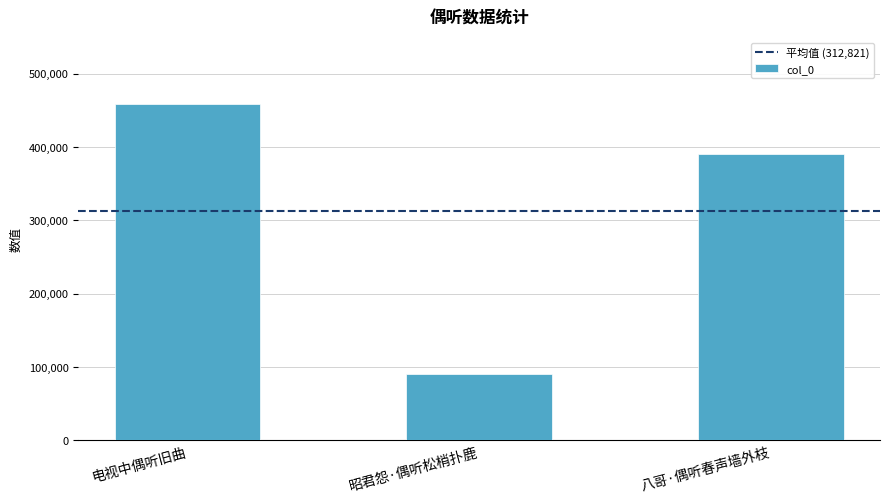

Where is the data nearest to the value 274288?

八哥·偶听春声墙外枝